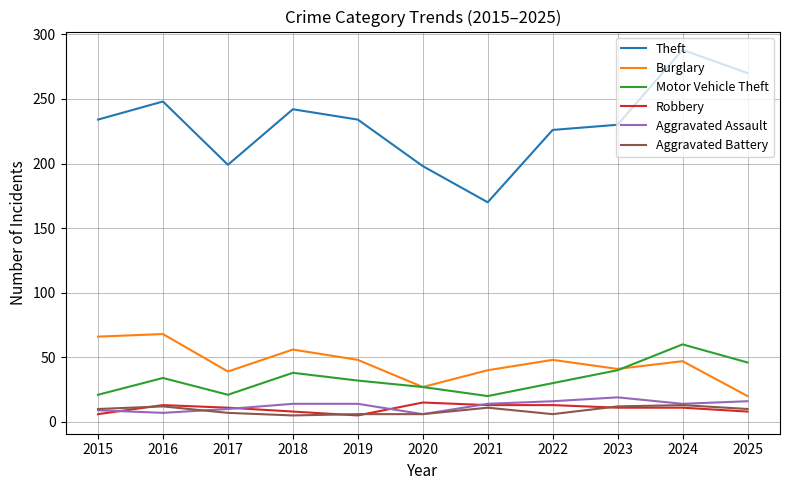

What is the average value of the Aggravated Battery series?

9